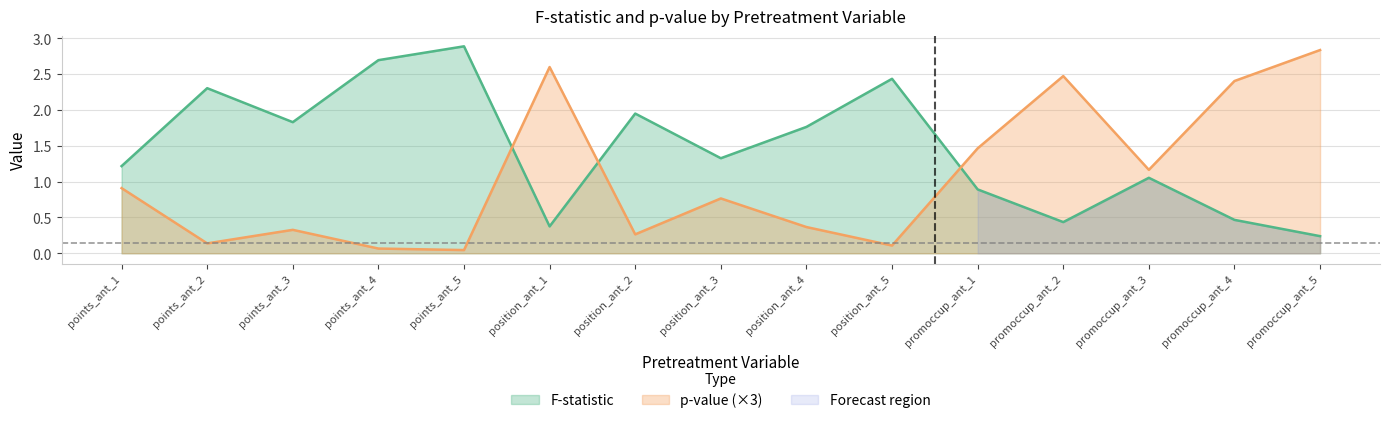

Which category has the highest value in the F-statistic series?

points_ant_5